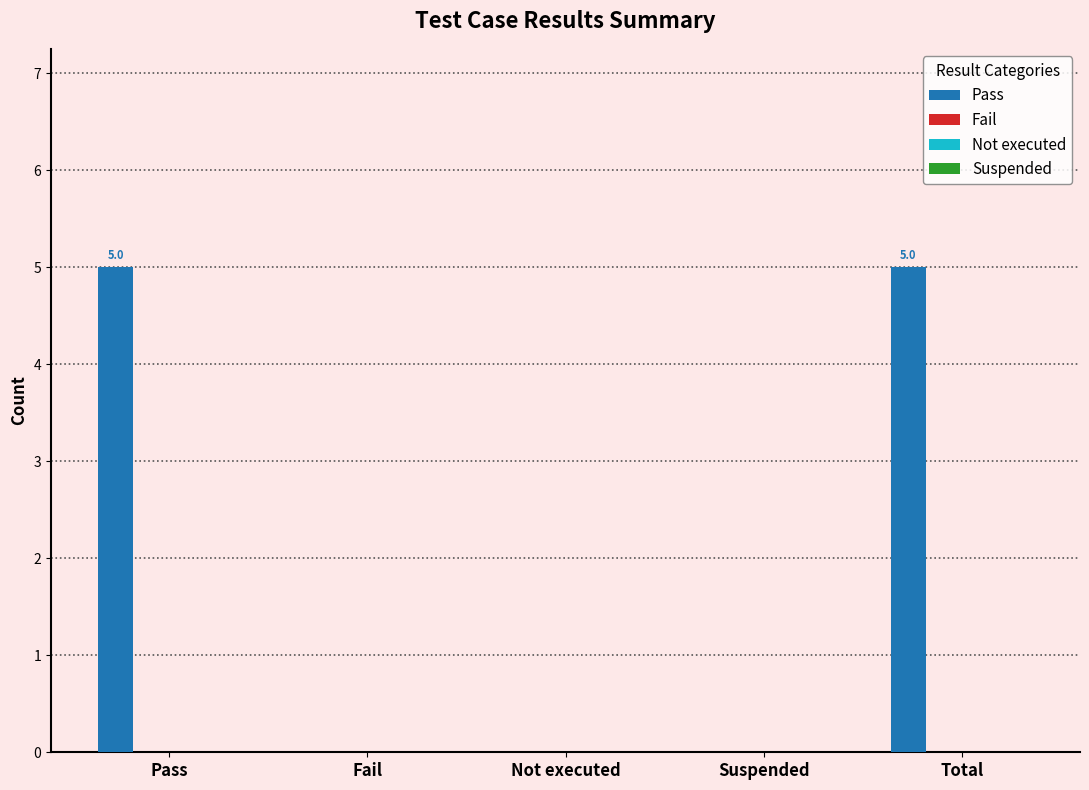

What is the maximum value shown in the chart?

5